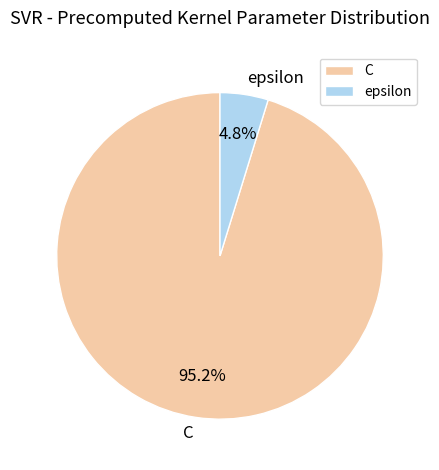

Which slice is the smallest?

epsilon